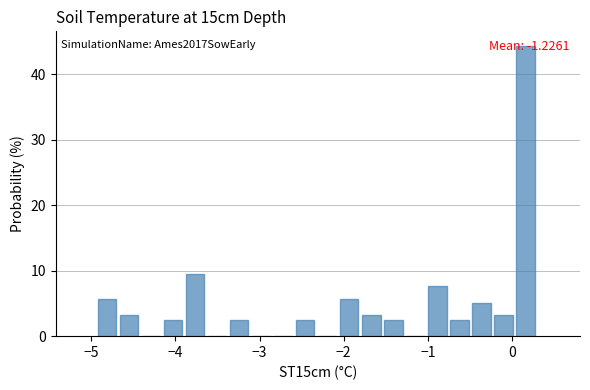

Read against the x-axis, roughly where is the centre of the tallest bar?

0.2